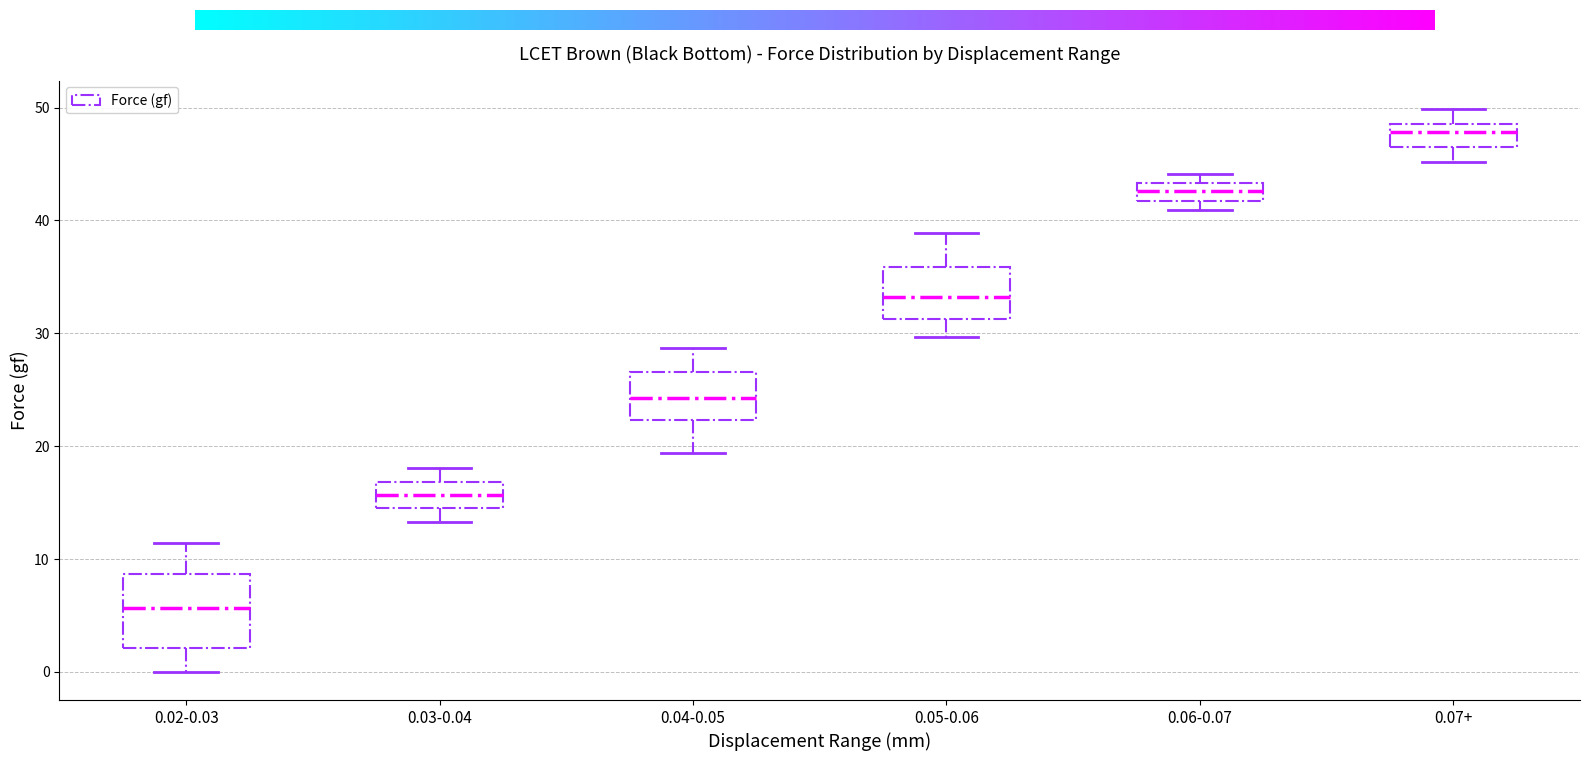

Comparing the boxes themselves (not the whiskers), which one is the tallest?

0.02-0.03